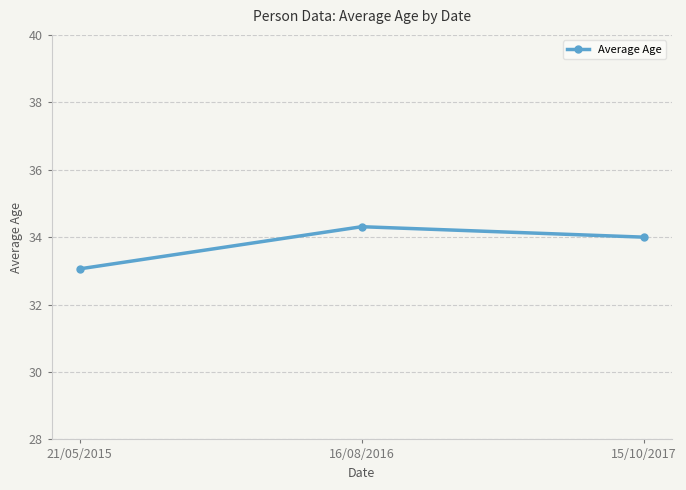

List the labels in order of value, smallest first.

21/05/2015, 15/10/2017, 16/08/2016